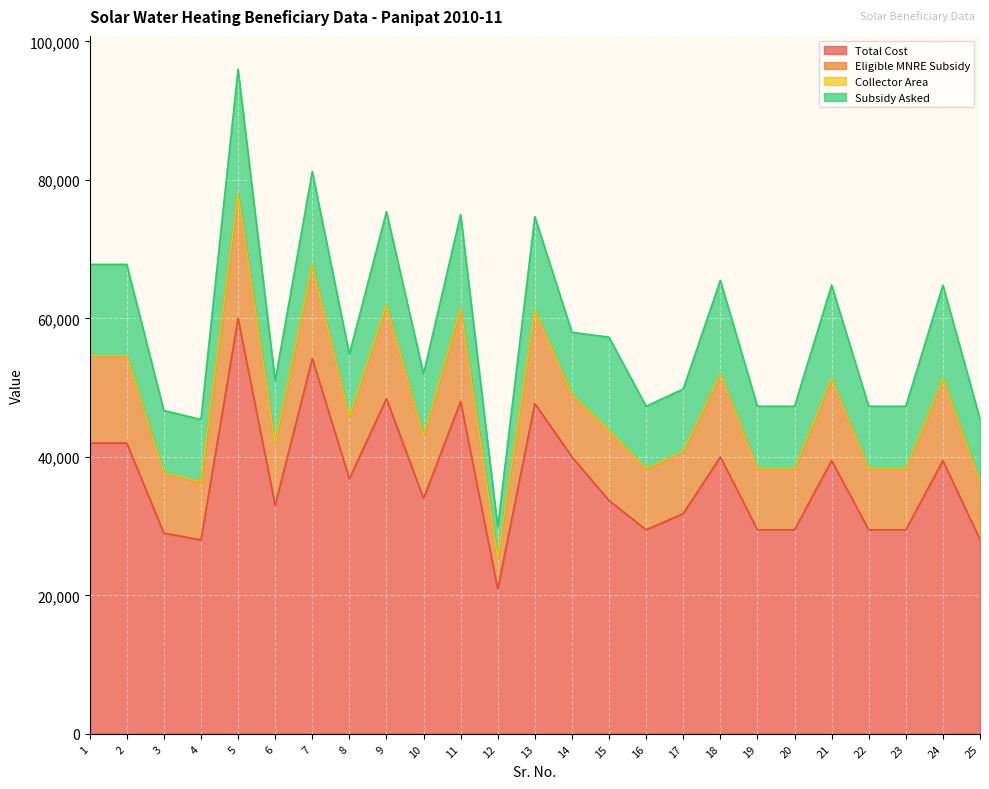

What is the minimum value for Total Cost?

20892.0